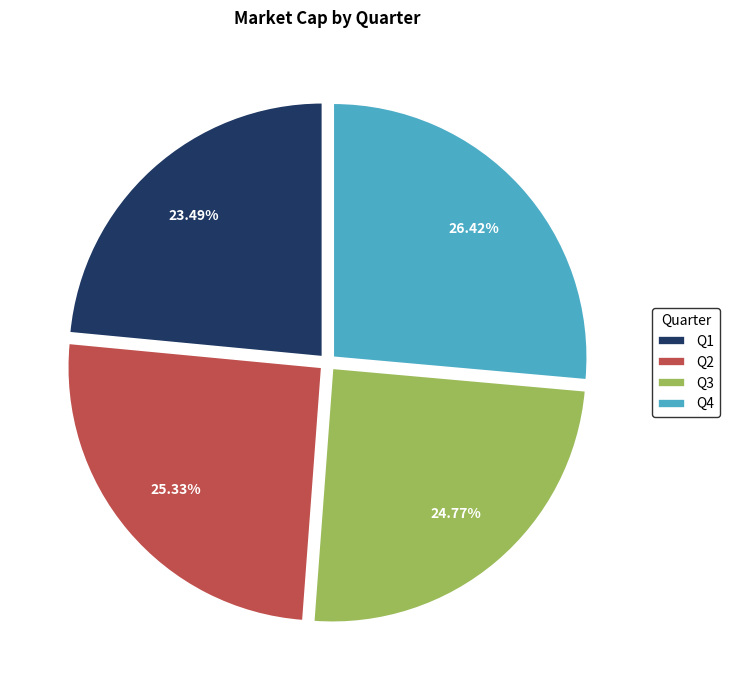

To the nearest percent, what is the difference between the largest and smallest slice percentages?

3%